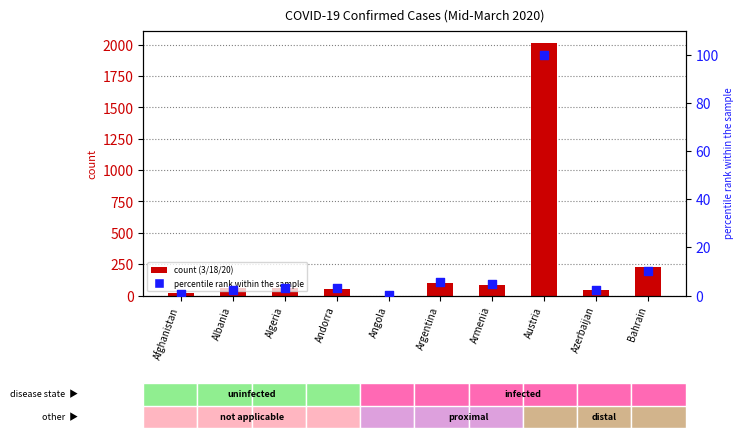

At how many categories does at least one series exceed 1798?

1